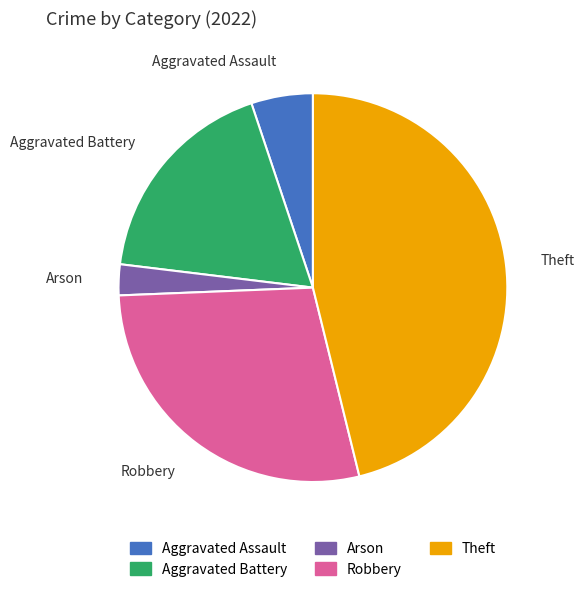

How many slices are in this pie chart?

5